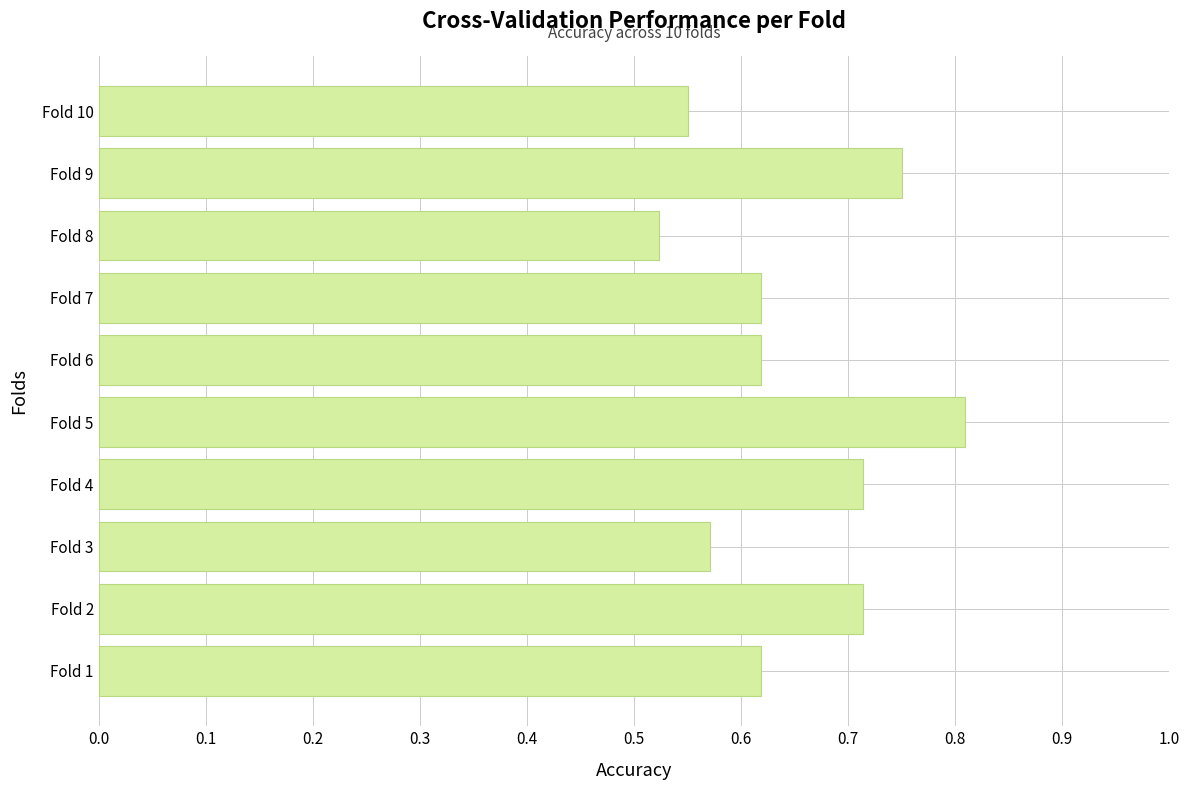

Which has a higher value, Fold 7 or Fold 9?

Fold 9